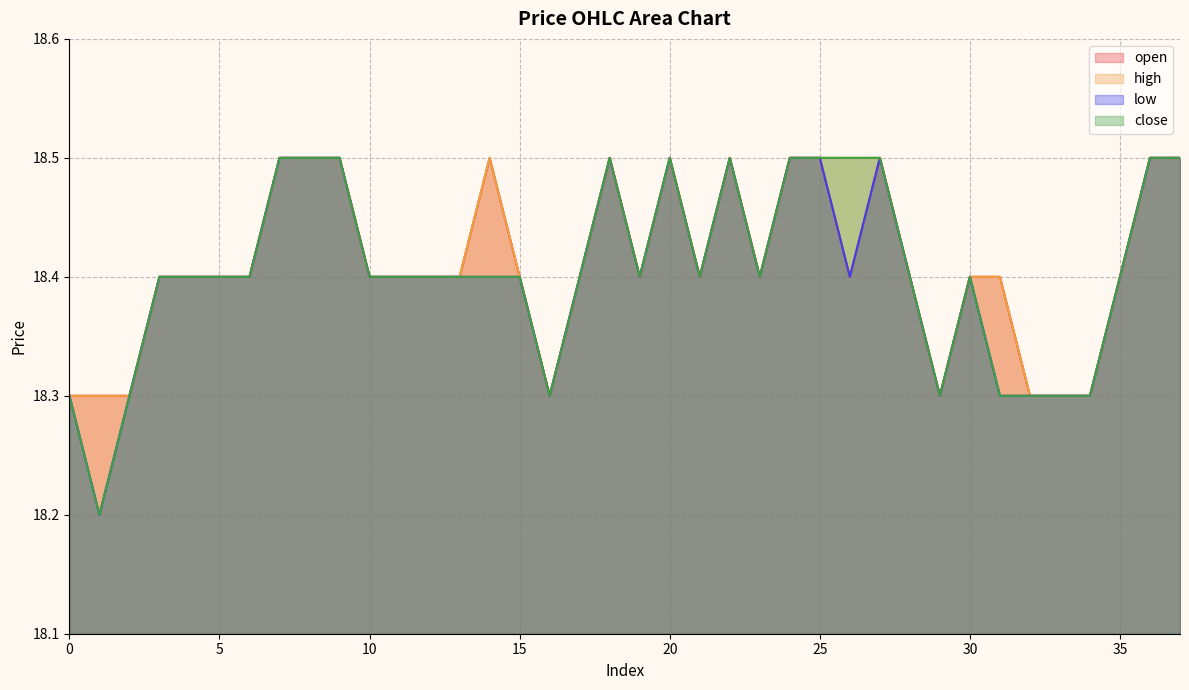

True or false: close has a value of 31.3 at 23.

False